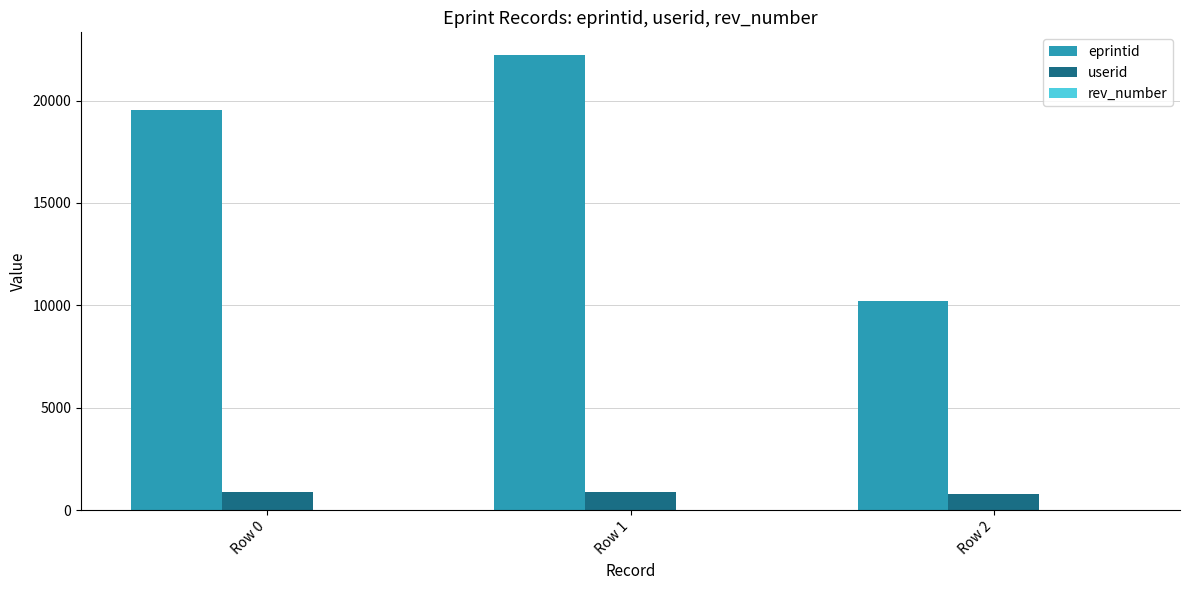

Between Row 1 and Row 2, which series saw the biggest shift?

eprintid